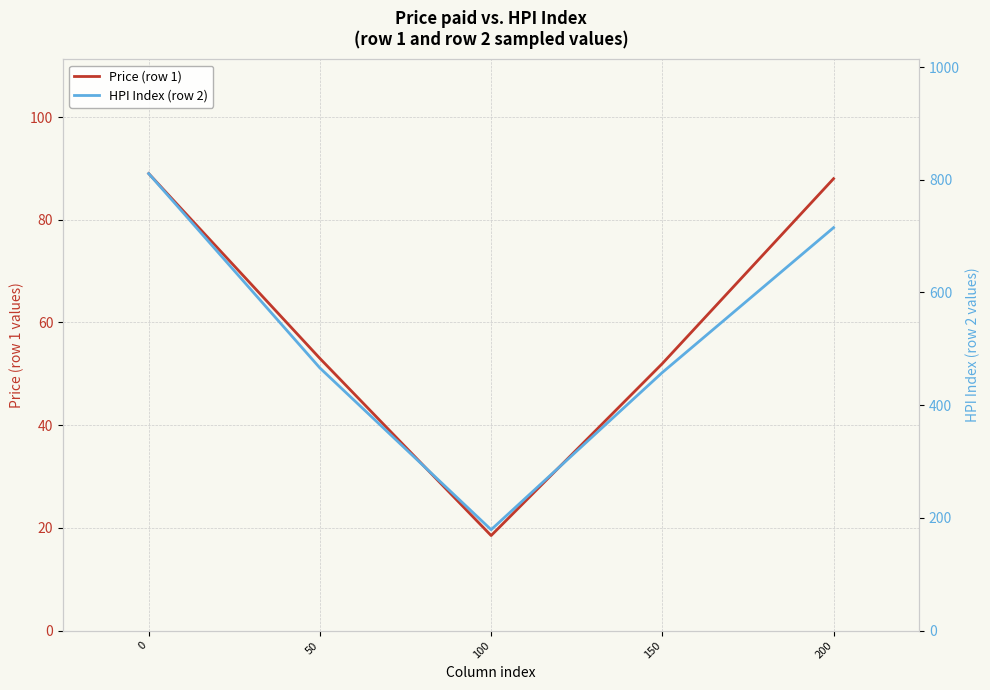

True or false: Price (row 1) has more than 0 interior local peaks.

False